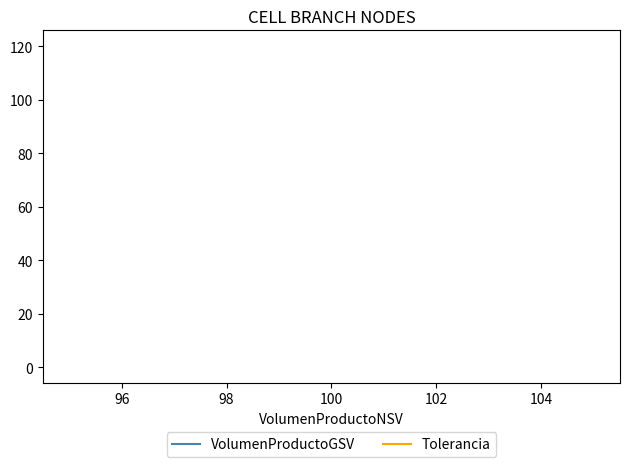

What is the sum of all VolumenProductoGSV values?

360.0